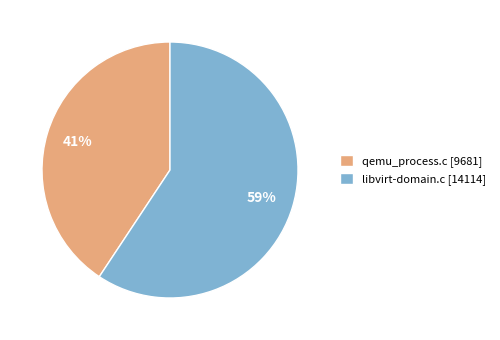

Which has a higher value, qemu_process.c or libvirt-domain.c?

libvirt-domain.c